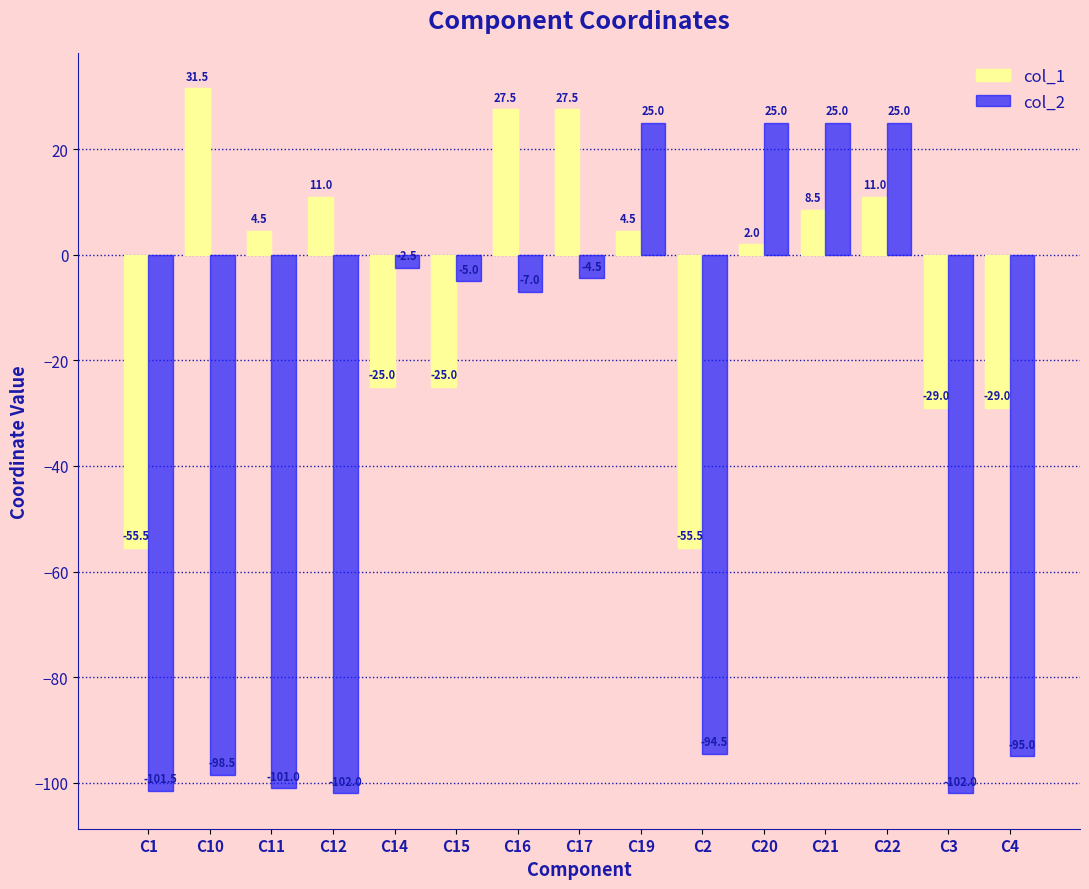

What is the label of the 6th bar from the right?

C2